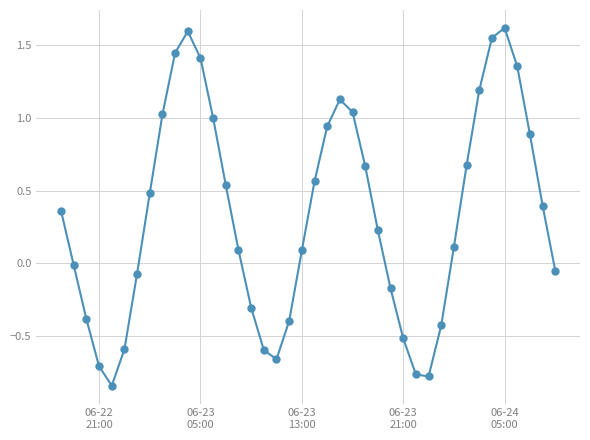

True or false: there are more than 2 points higher than both neighbors.

True